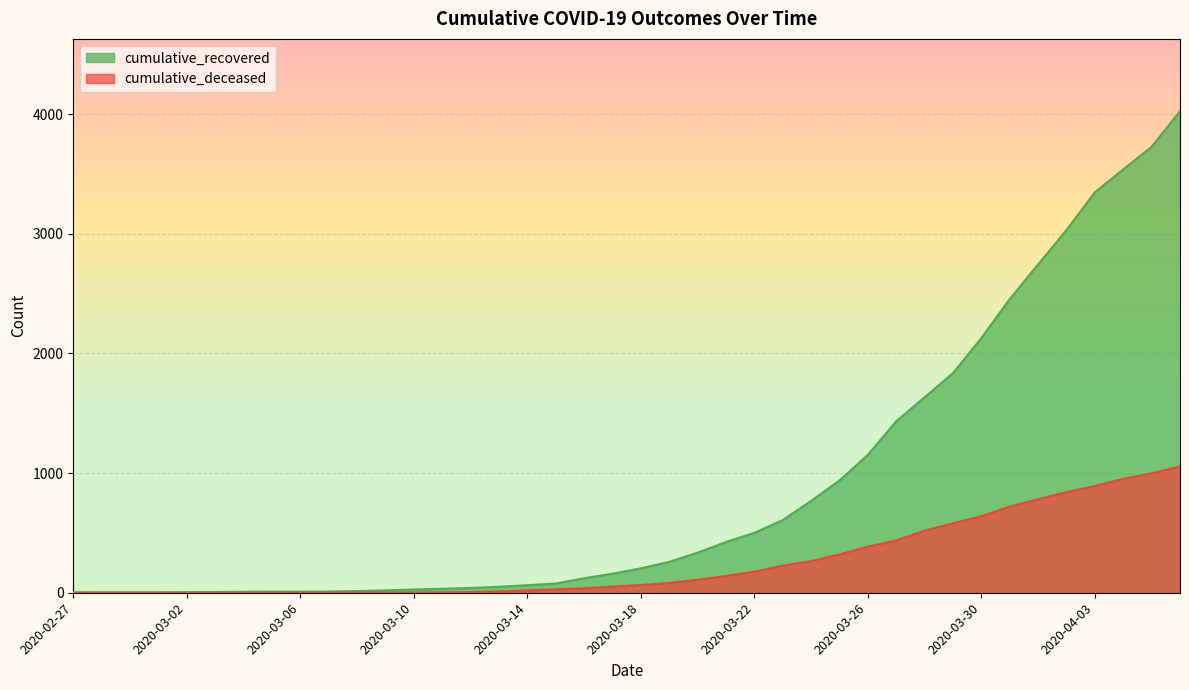

Read the cumulative_deceased value at 2020-03-29.

580